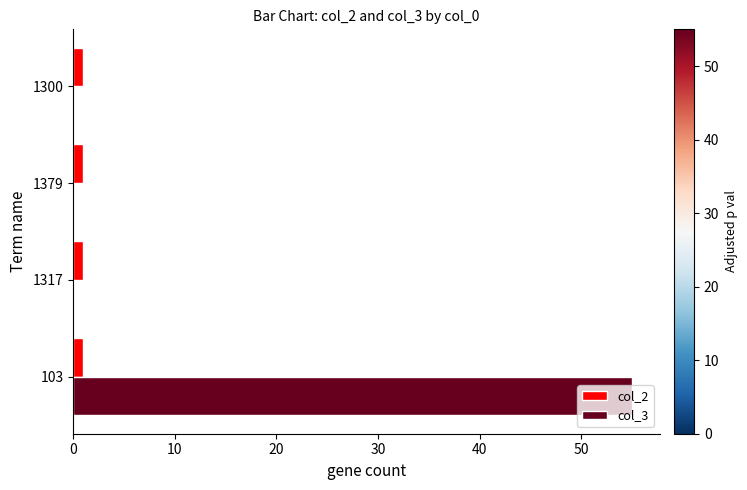

Which label corresponds to the largest value in the chart?

103